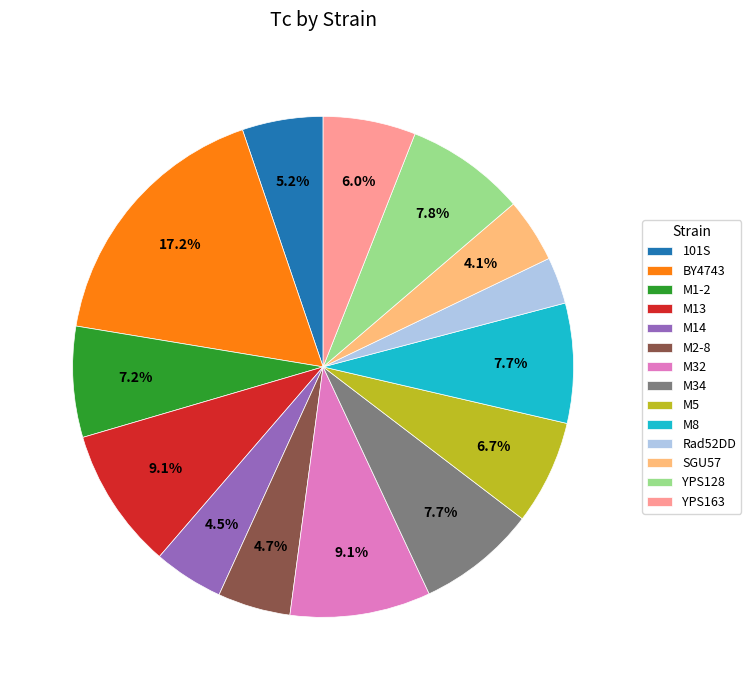

Is there a majority slice in this chart?

No